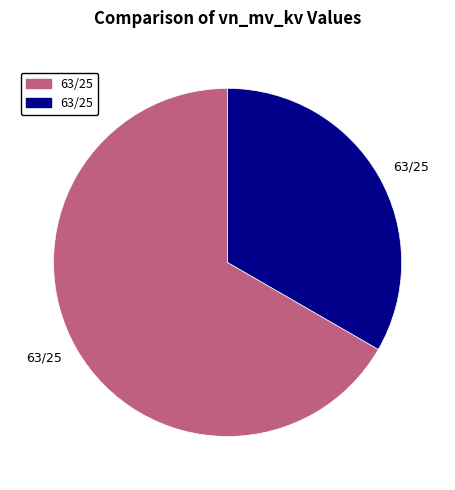

Is there any slice that represents more than half of the pie?

Yes